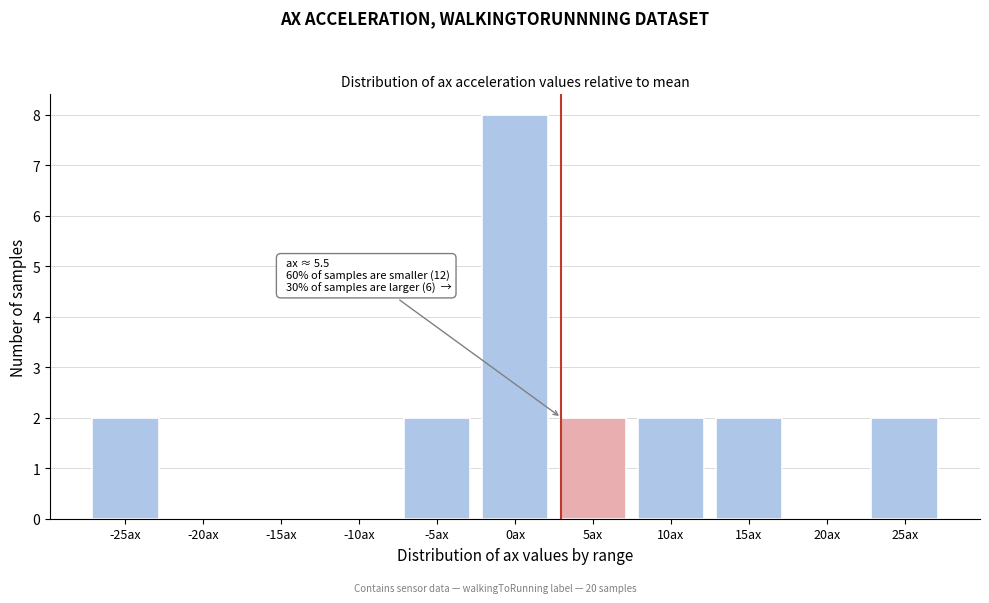

Reading right to left, what are all the values shown in this chart?

25ax=2	20ax=0	15ax=2	10ax=2	5ax=2	0ax=8	-5ax=2	-10ax=0	-15ax=0	-20ax=0	-25ax=2